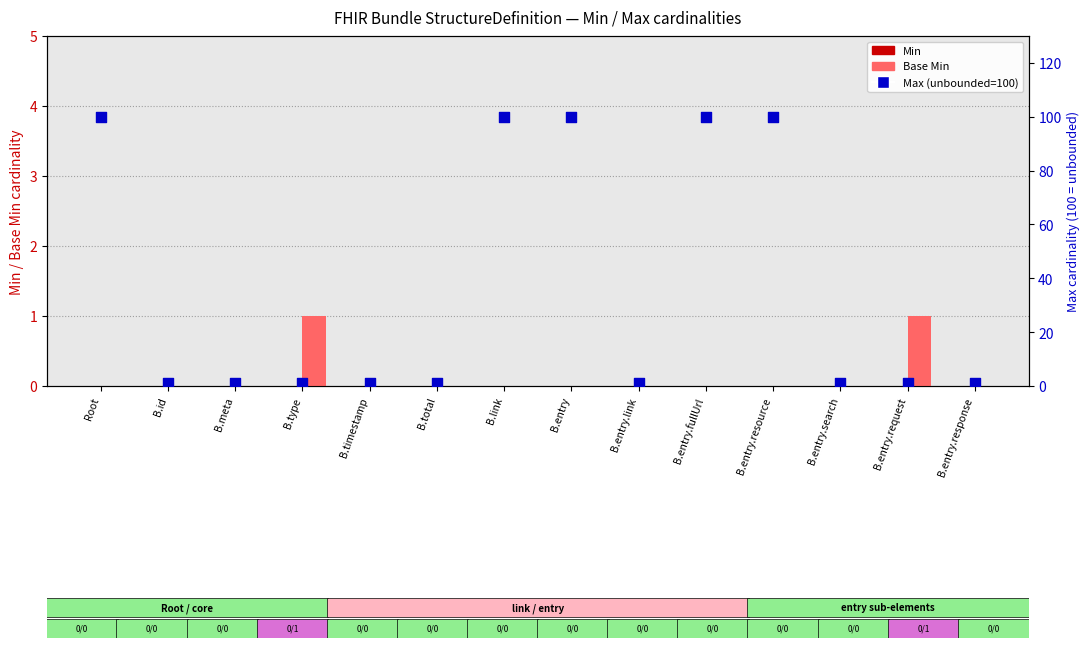

Is the value of Max (unbounded=100%) at B.total greater than the value of Min at B.entry.search?

Yes